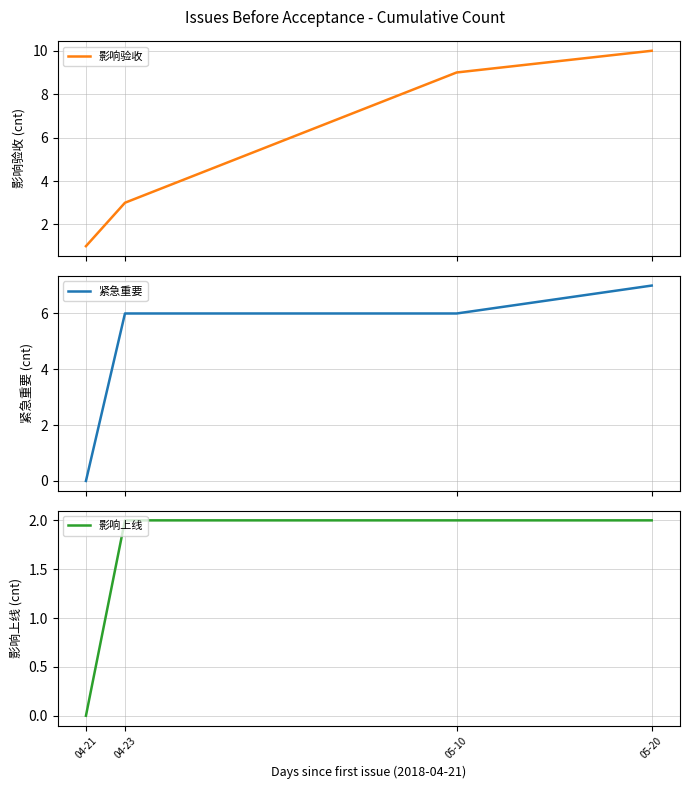

Which has a higher value, 04-23 or 05-10?

05-10